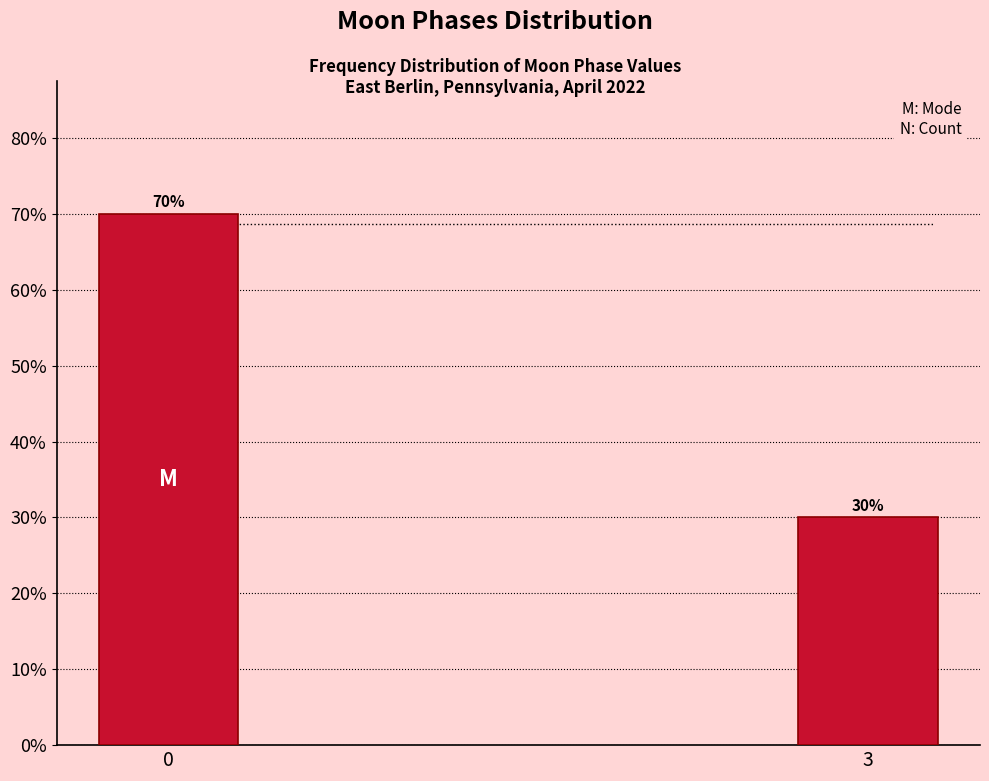

Reading left to right, what are all the values shown in this chart?

70	30